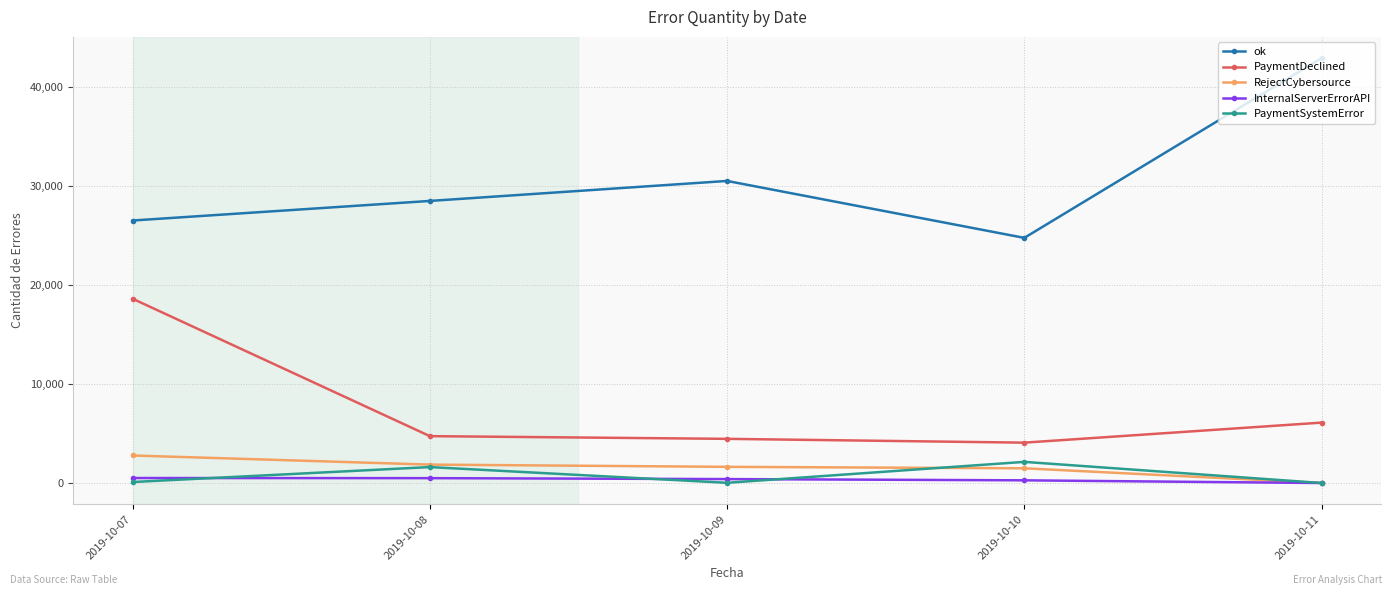

Which series has the widest spread of values?

ok